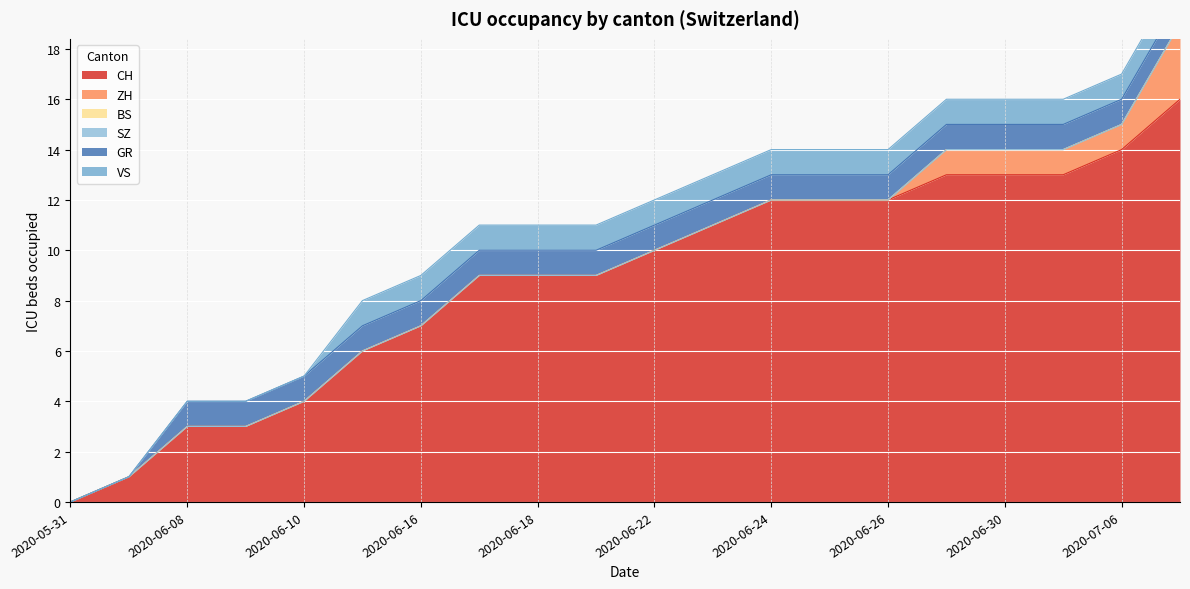

What is the label of the 16th point from the right?

2020-06-10